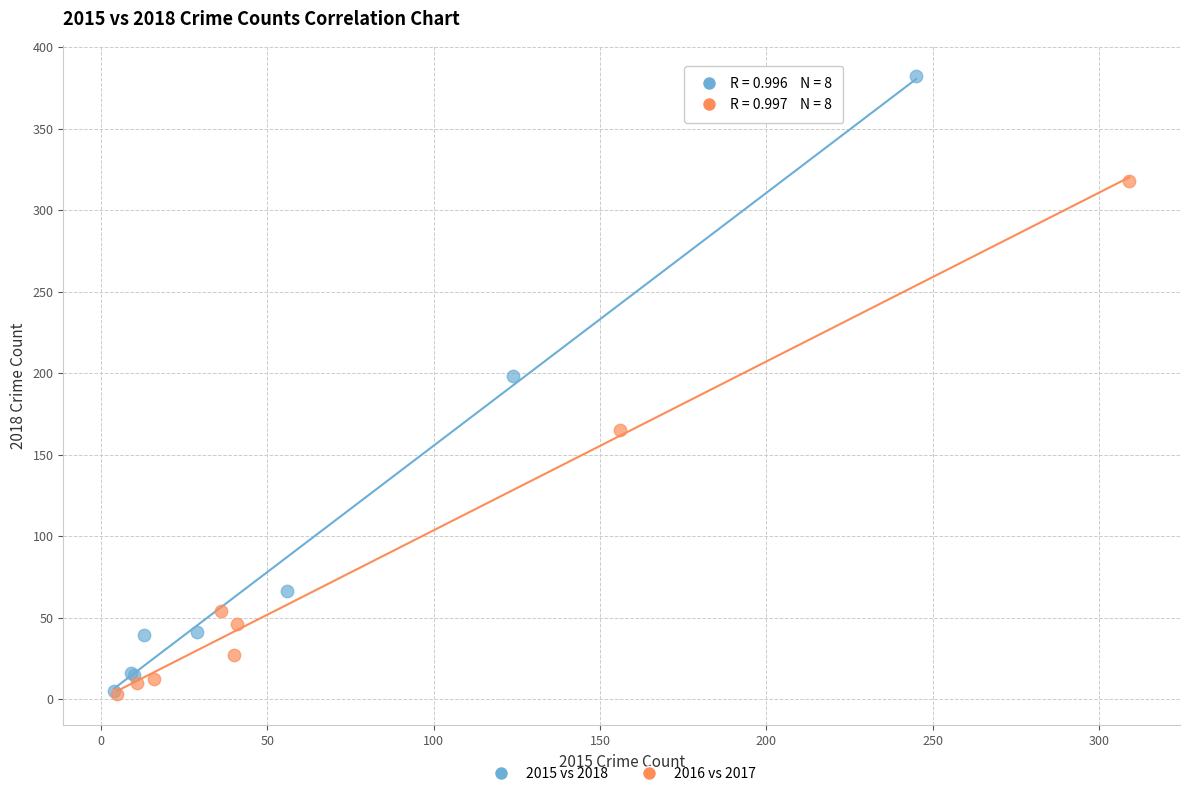

Which series has the largest Y range (max minus min)?

2015 vs 2018